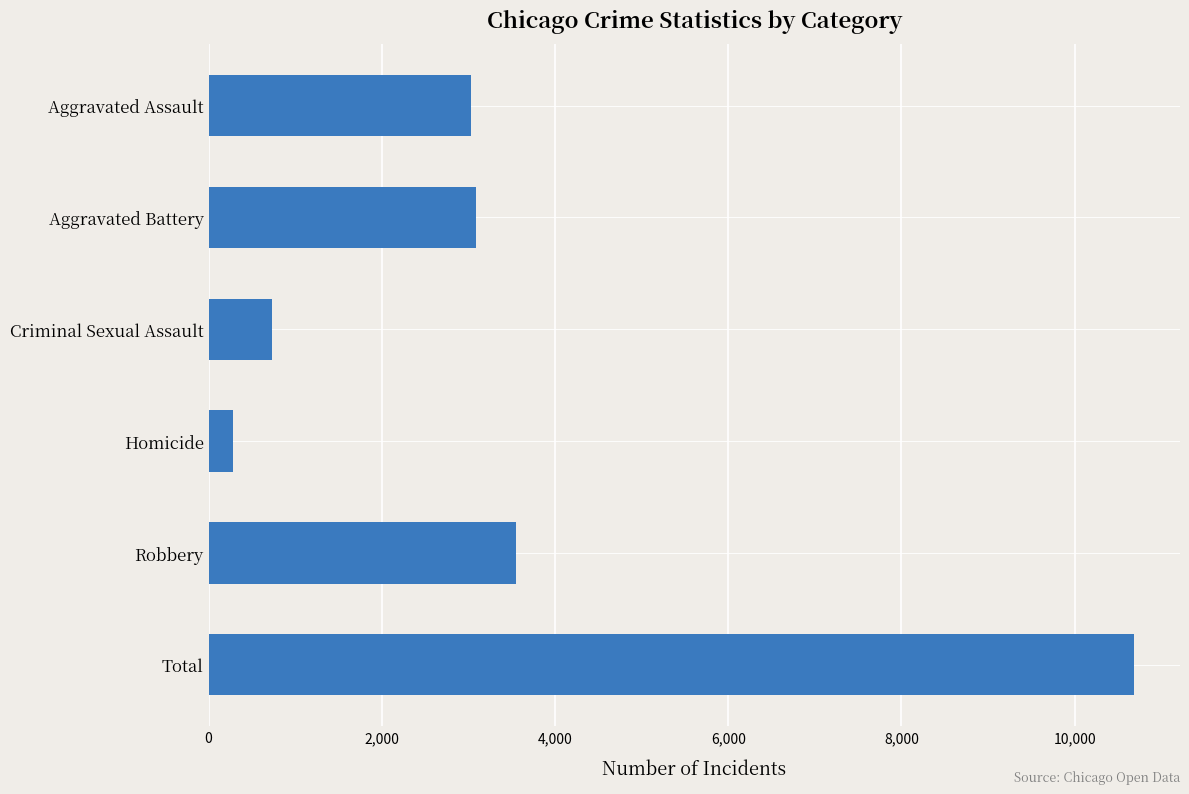

Between Robbery and Homicide, which is larger?

Robbery